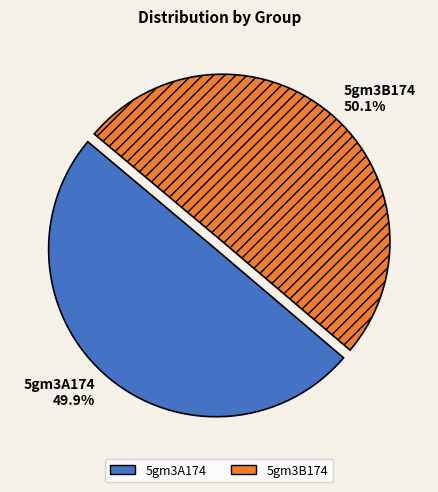

What percentage do 5gm3A174 and 5gm3B174 together represent?

100.0%